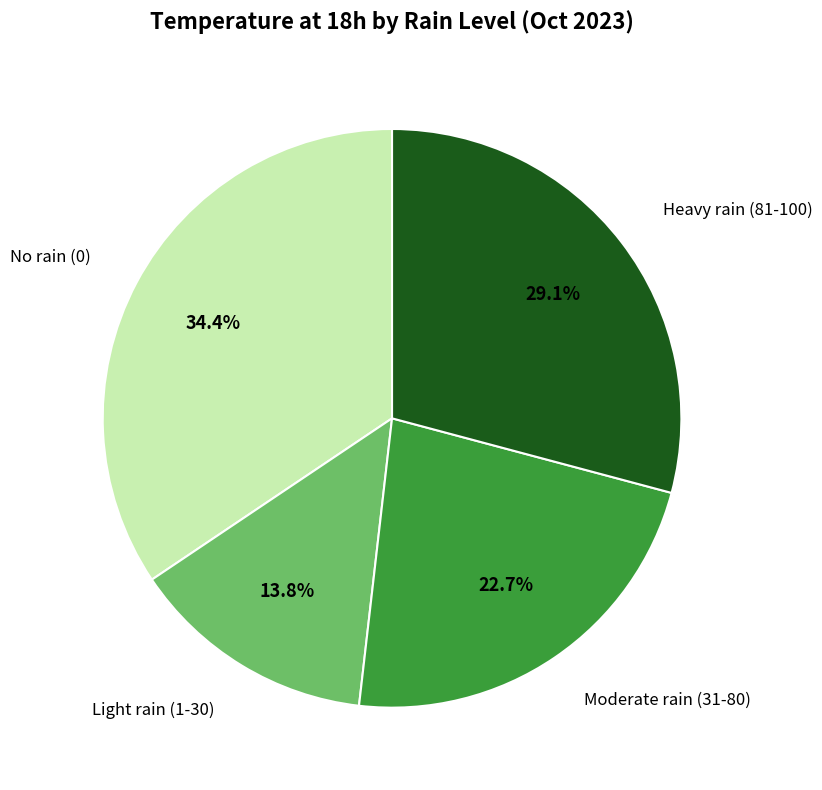

Is there any slice that represents more than half of the pie?

No